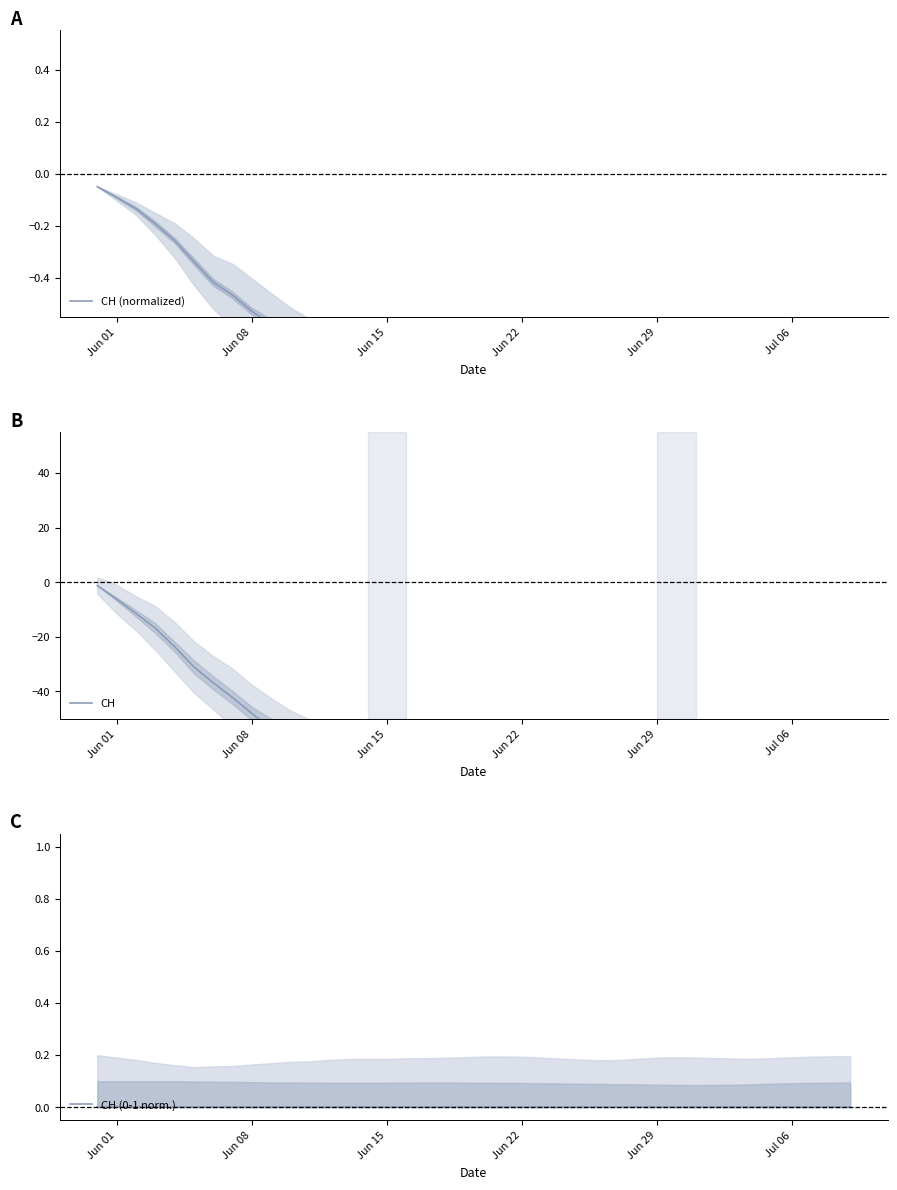

At Jun 29, list the series in order from smallest to largest.

CH, CH (normalized), CH (0-1 norm.)